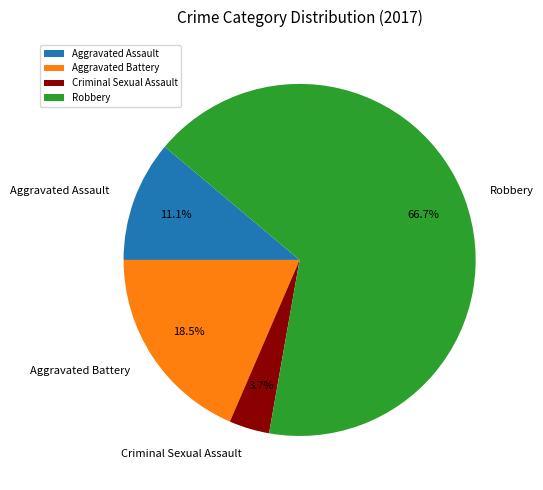

What is the ratio of the value at Robbery to the value at Aggravated Assault?

6.0